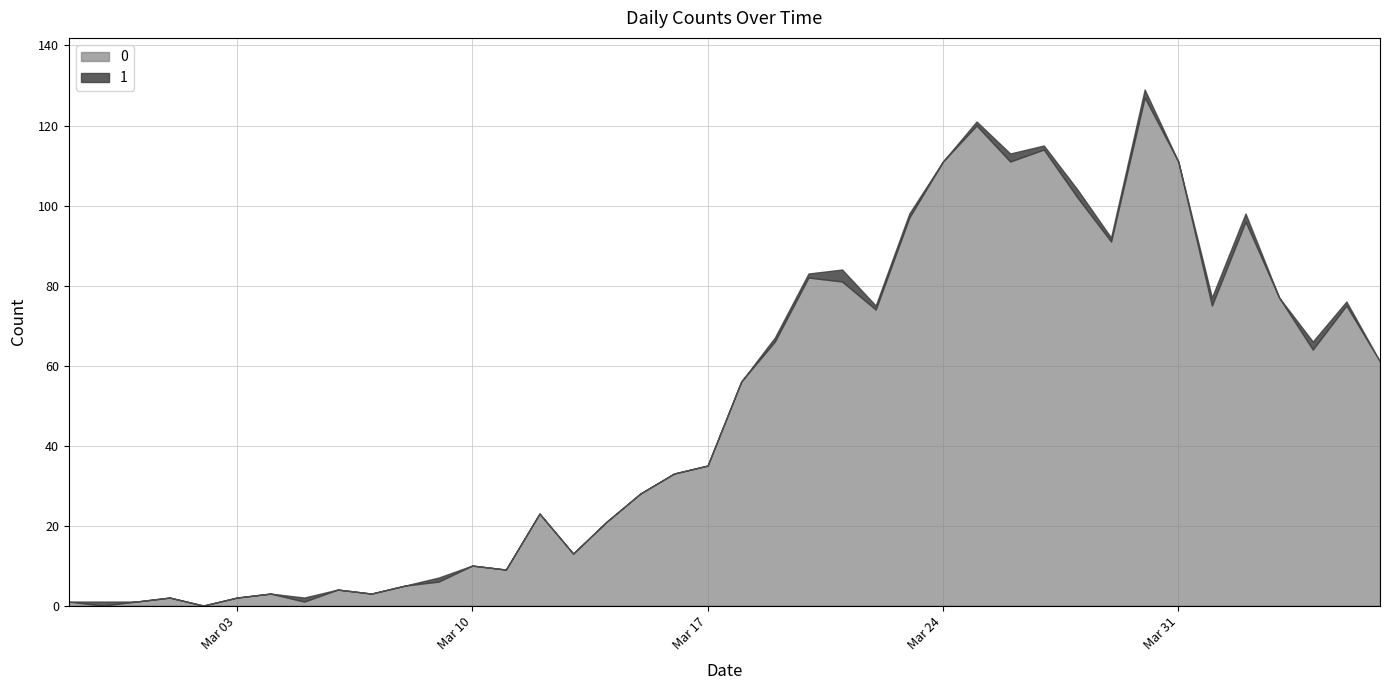

How many interior local peaks does the 0 series have?

11